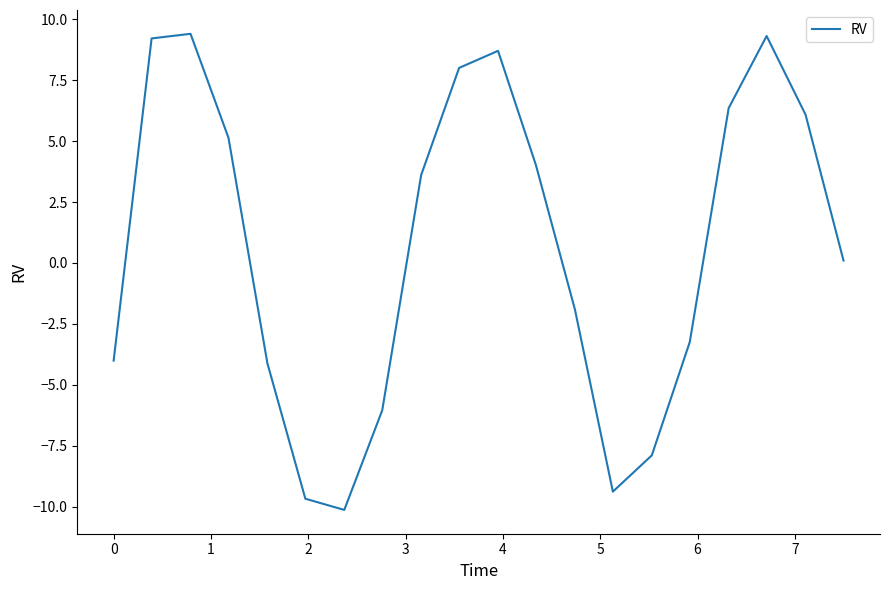

How many values are below 3?

10